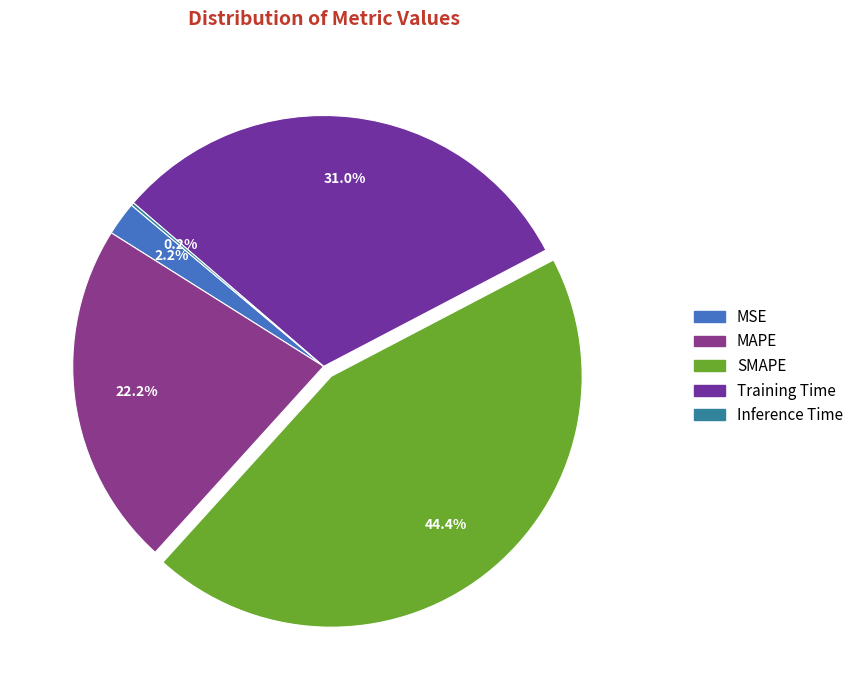

Rank the categories by value from lowest to highest.

Inference Time, MSE, MAPE, Training Time, SMAPE